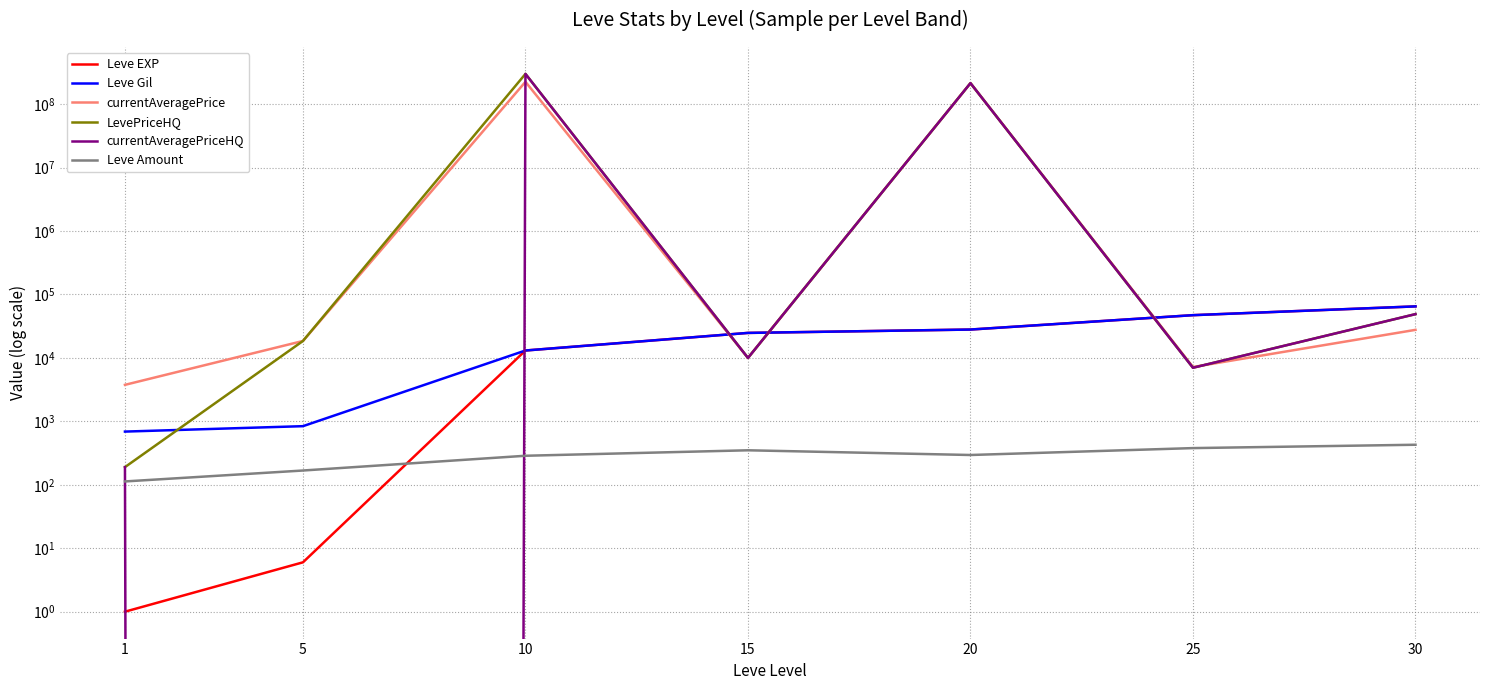

How many lines are shown in the chart?

6